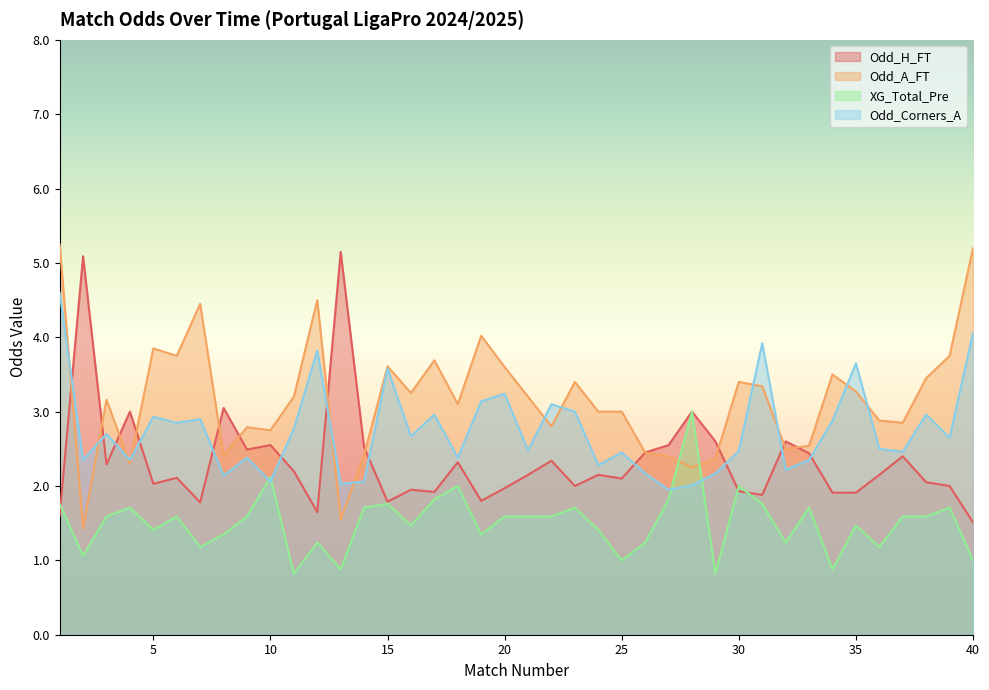

What is the lowest value of the Odd_H_FT series?

1.5